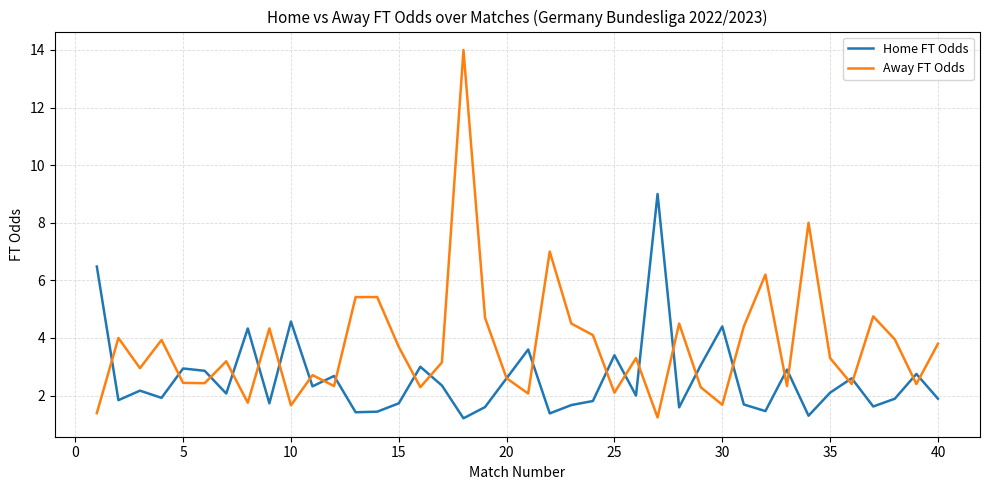

List the series in order of their peak value, lowest first.

Home FT Odds, Away FT Odds